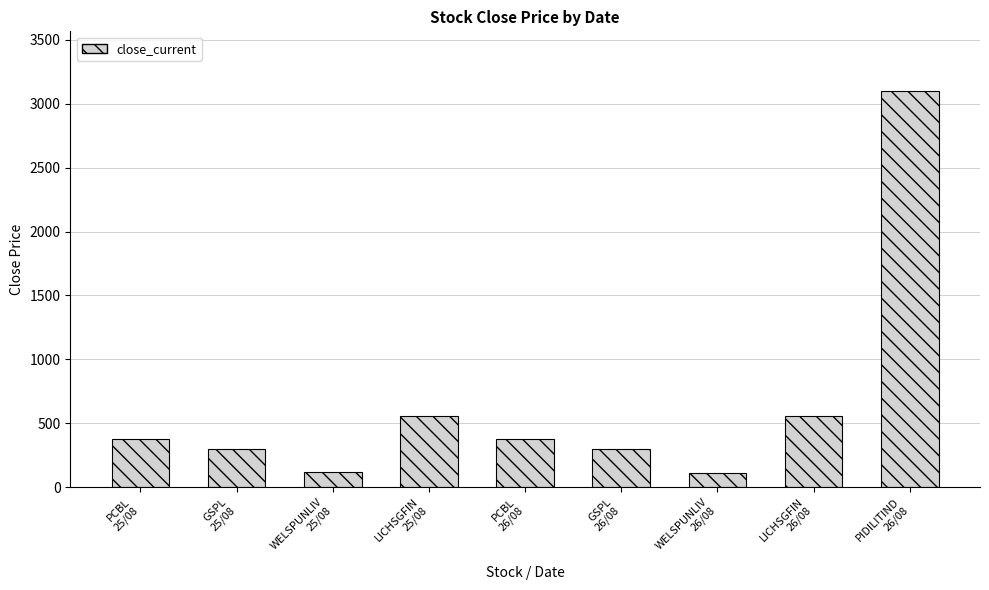

How many bars are there in total?

9